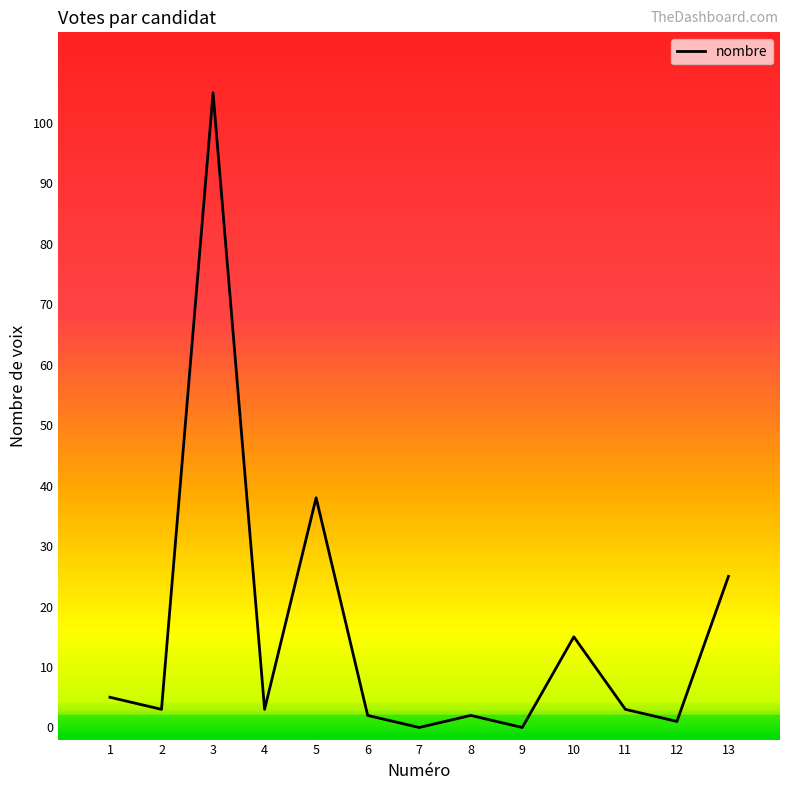

What is the ratio of the value at 5 to the value at 2?

12.7